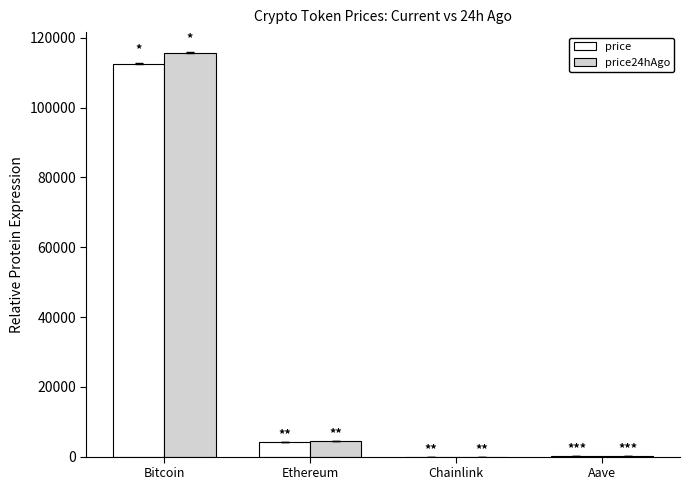

The price24hAgo series shows 23.2 at Chainlink. True or false?

True